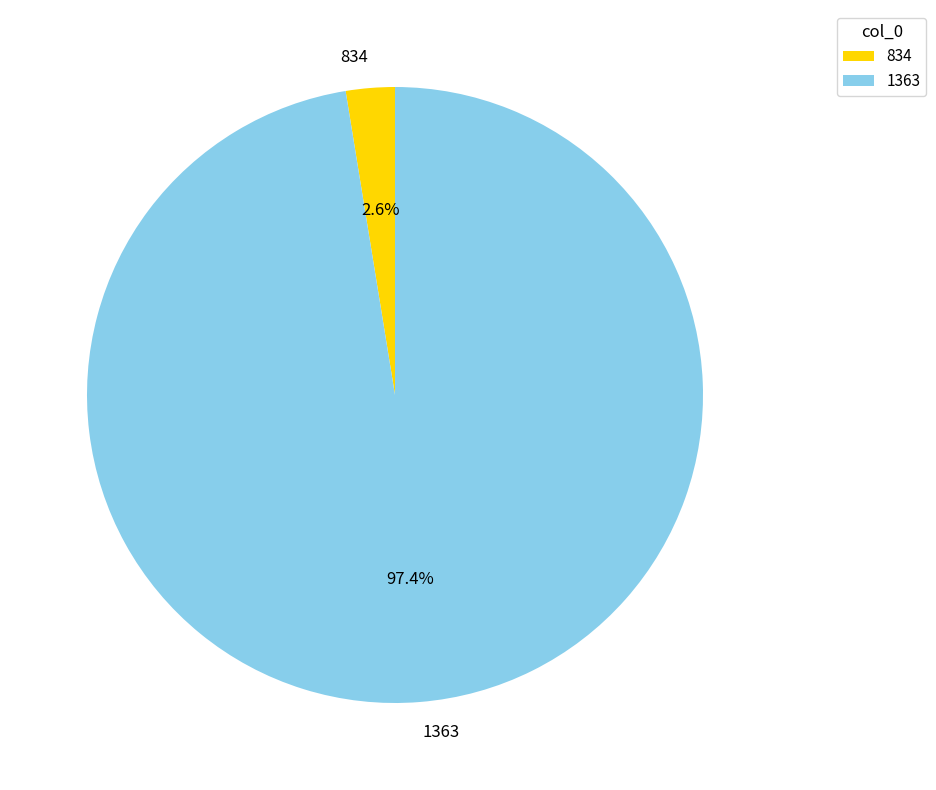

To the nearest percent, what is the difference between the 834 and 1363 slice percentages?

95%